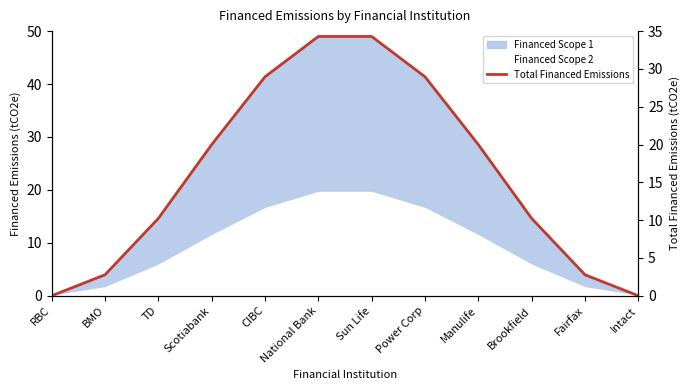

Reading left to right, list all the values displayed in this chart.

RBC=0.0	BMO=2.8	TD=10.2	Scotiabank=20.0	CIBC=29.0	National Bank=34.3	Sun Life=34.3	Power Corp=29.0	Manulife=20.0	Brookfield=10.2	Fairfax=2.8	Intact=0.0